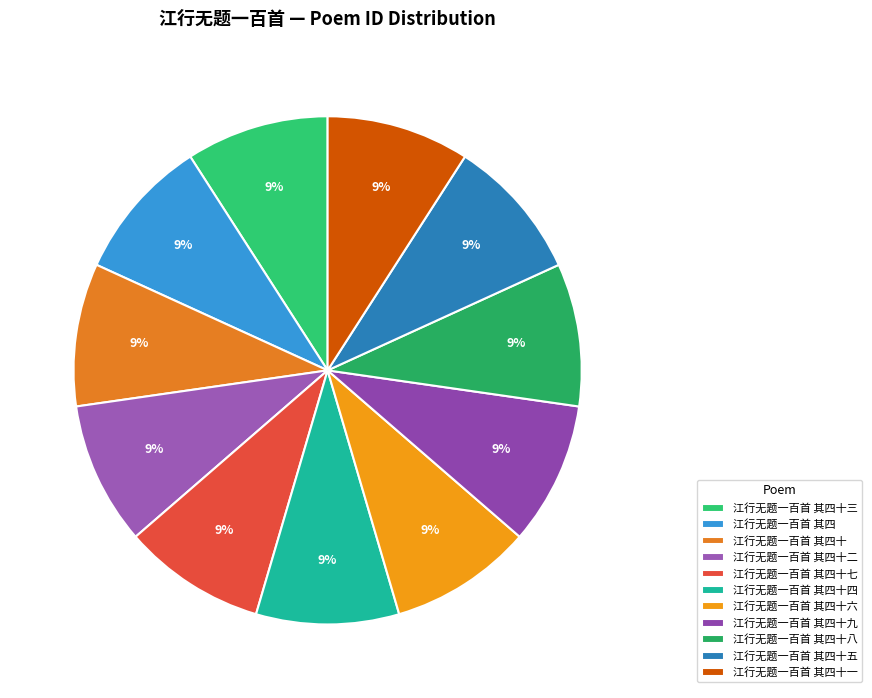

Which has a higher value, 江行无题一百首 其四十 or 江行无题一百首 其四十五?

江行无题一百首 其四十